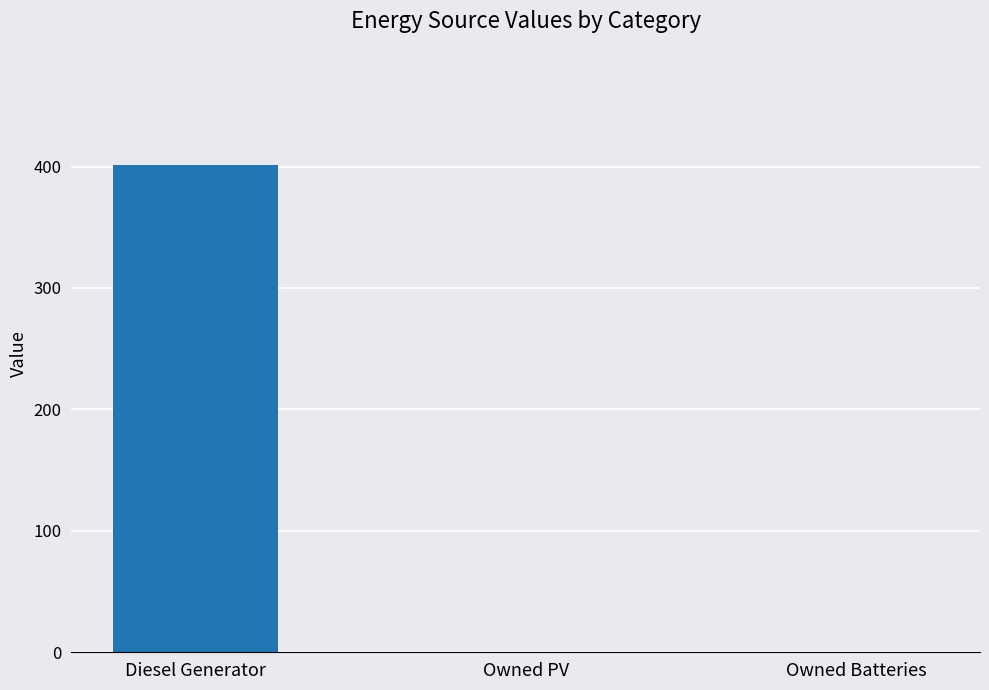

True or false: the data shows 138 at Diesel Generator.

False